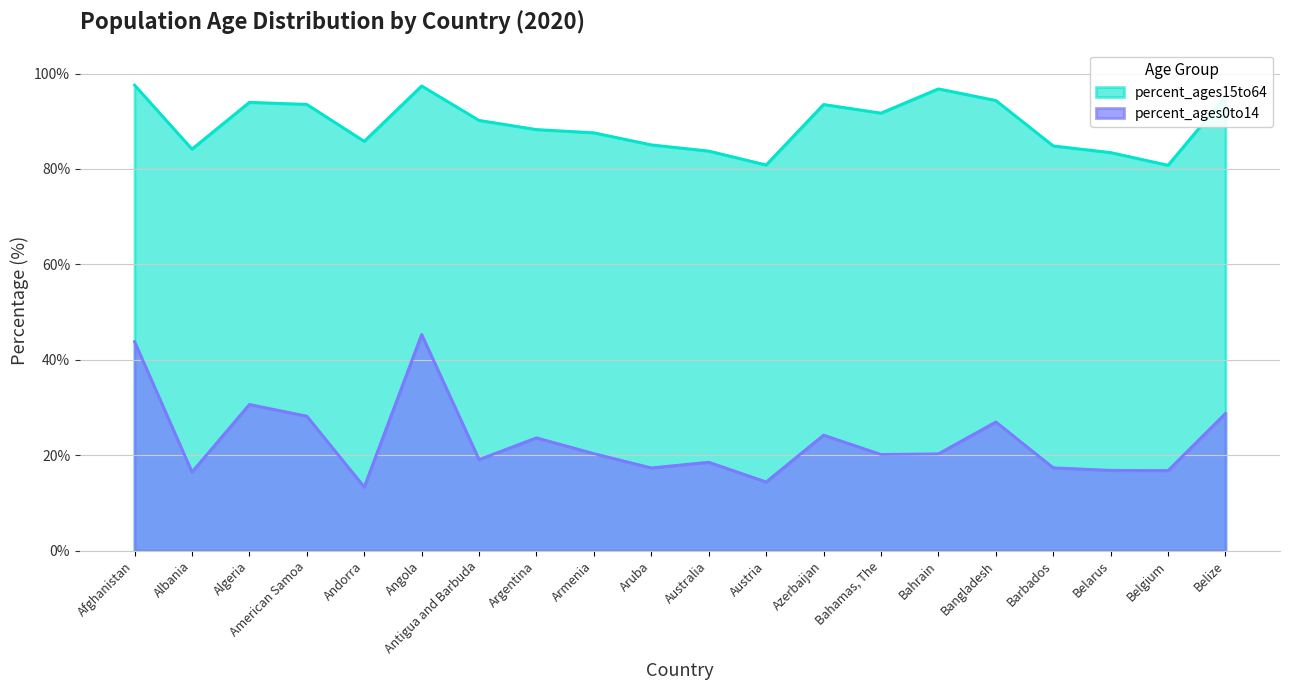

What is the difference between the values at Belgium and Argentina?

6.9